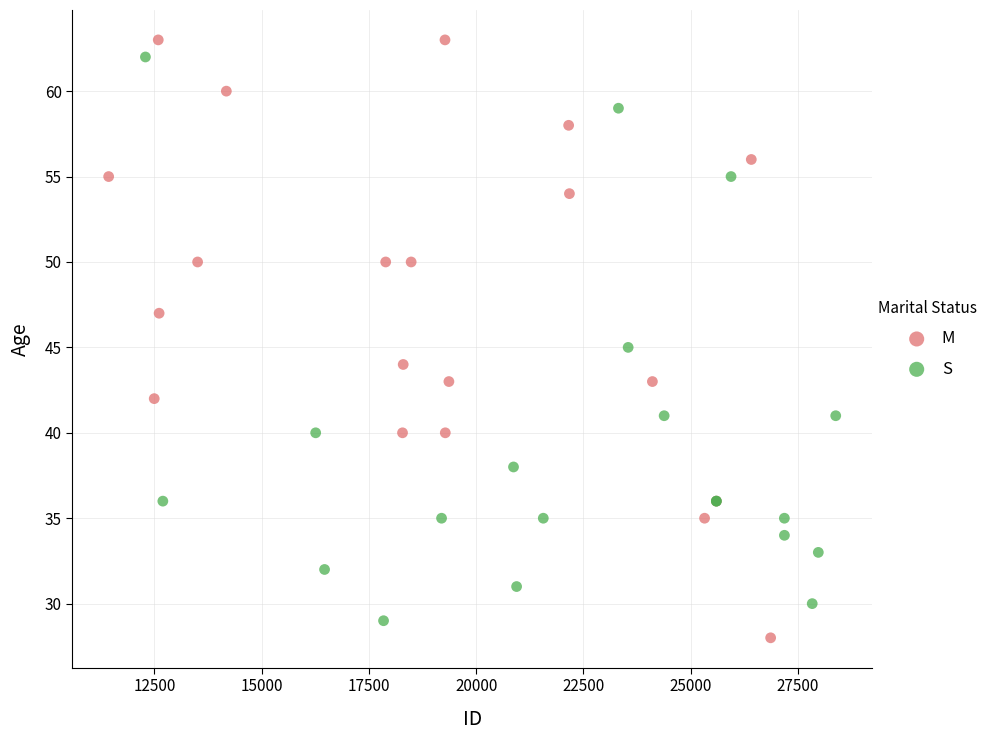

Which series has the widest spread of Y values?

M